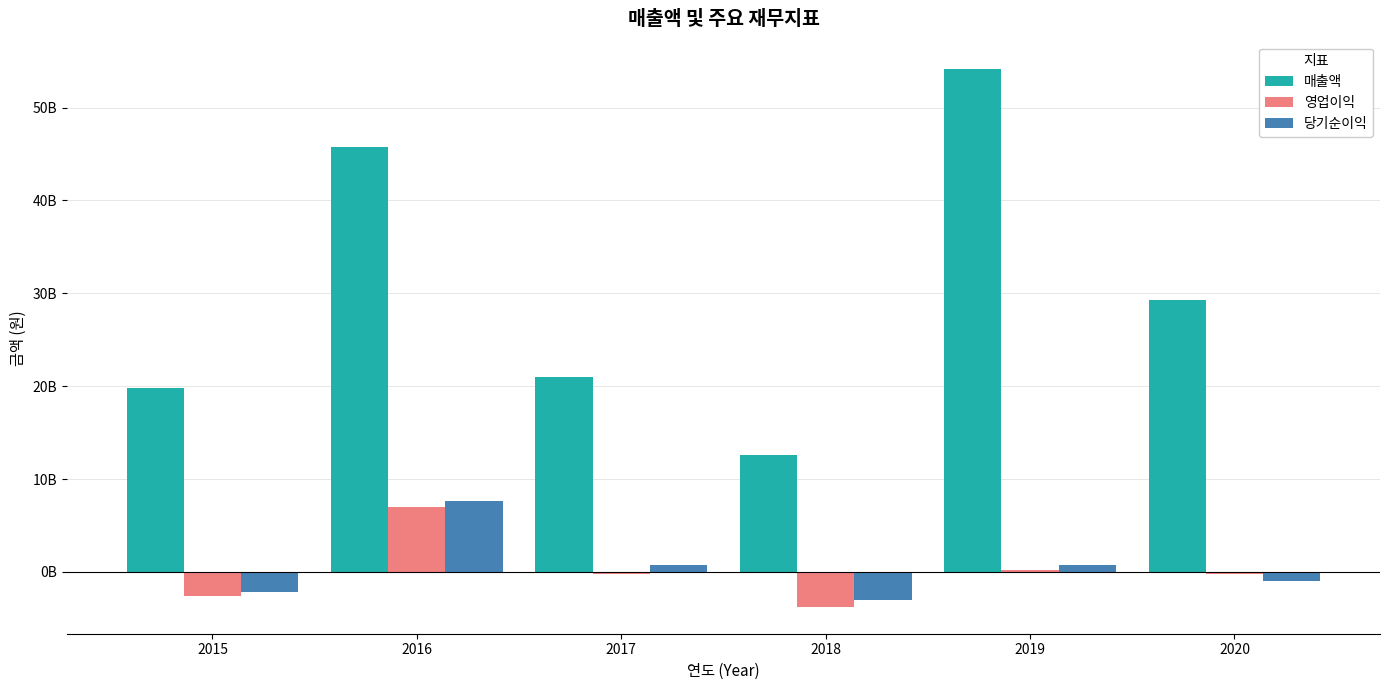

What are all the series names shown in the legend?

매출액, 영업이익, 당기순이익